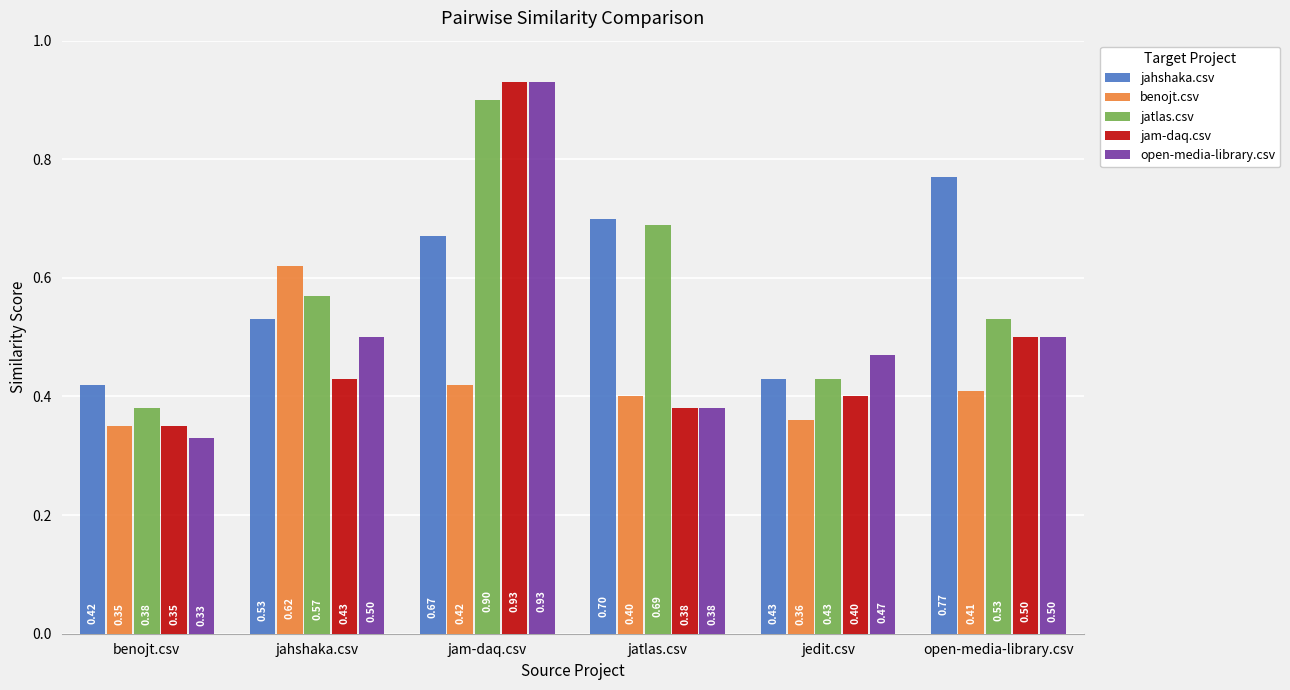

The value of open-media-library.csv at jahshaka.csv is 0.5. True or false?

True